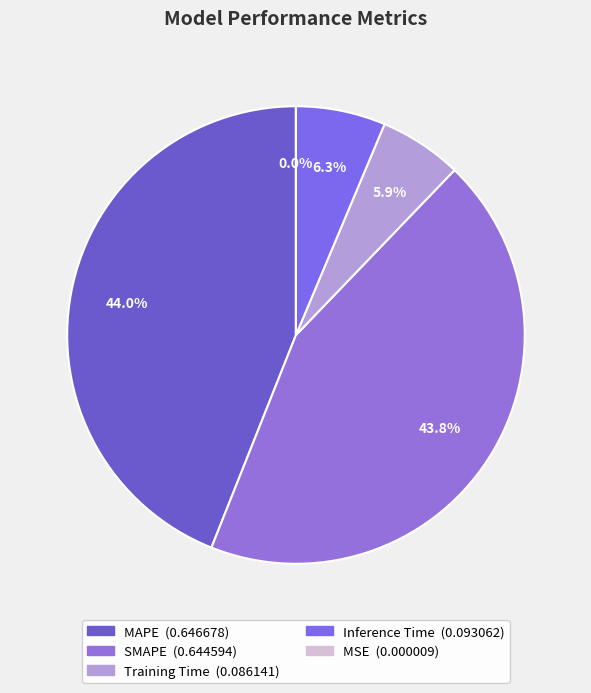

True or false: Inference Time accounts for 17% of the total.

False